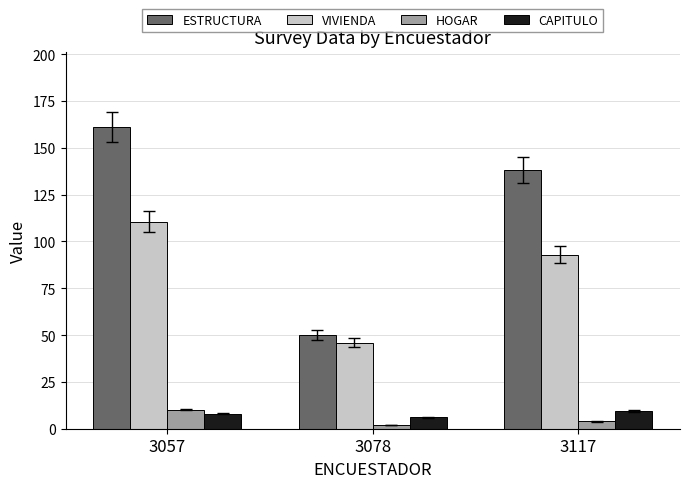

Count the number of categories in the chart.

3